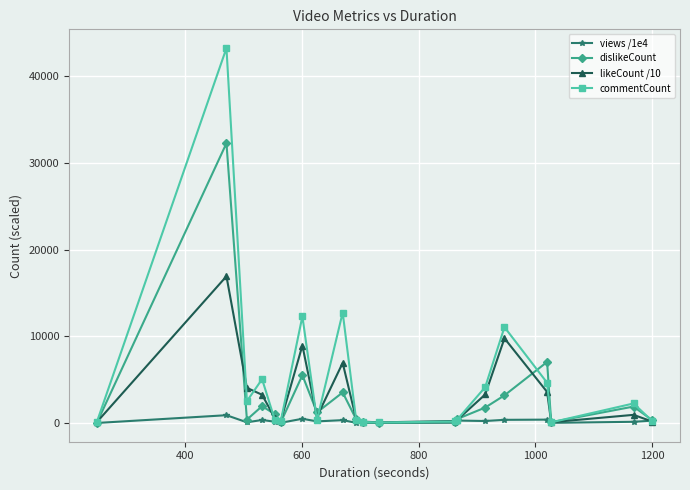

What is the value of the likeCount /10 point at the 3rd from the left?

4055.8